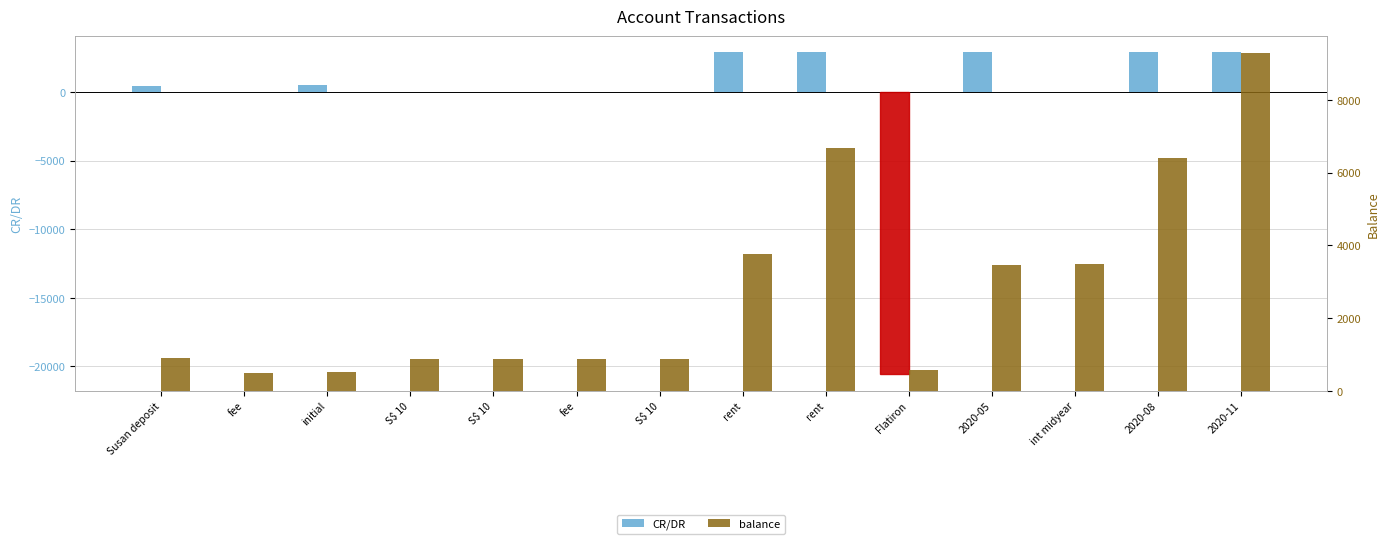

True or false: CR/DR has a value of 2905.0 at 2020-11.

True